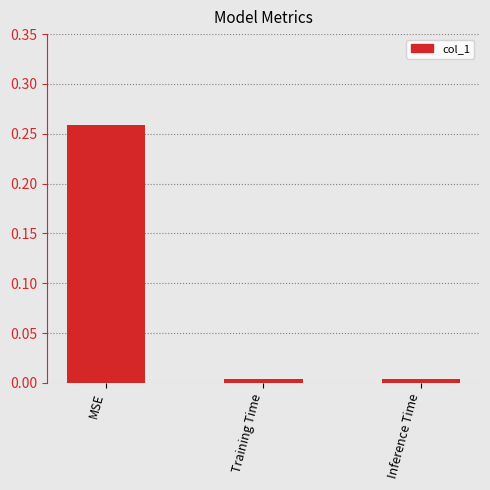

Between MSE and Inference Time, which is larger?

MSE